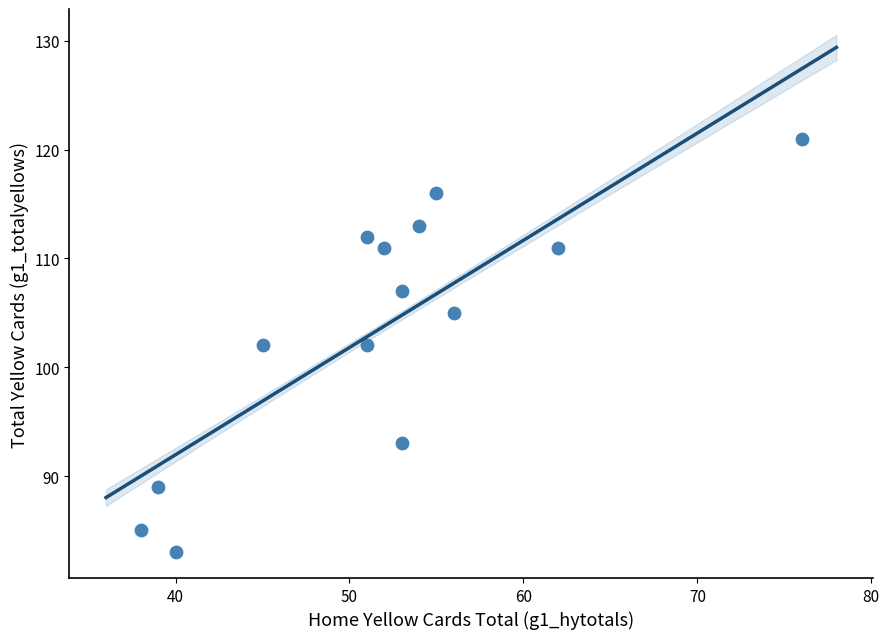

What is the range of Y values (max minus min)?

38